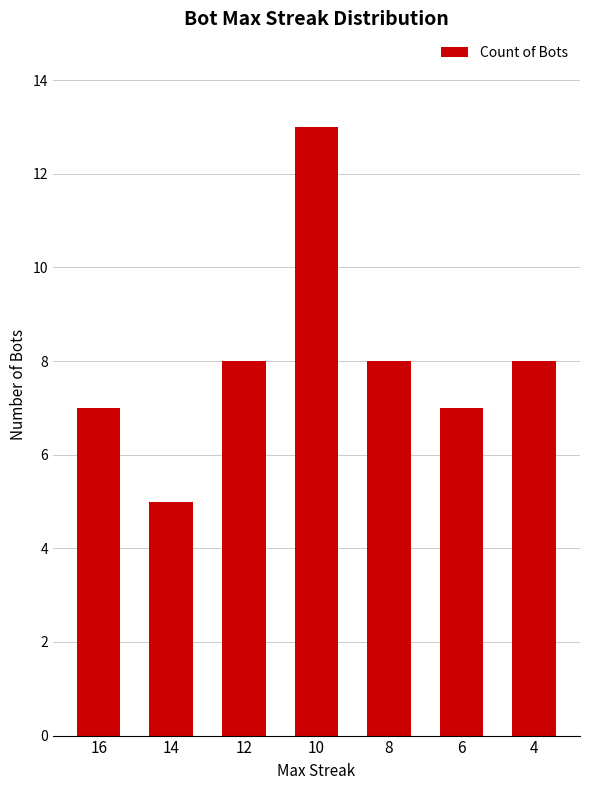

Which category has the lowest value across all series?

14